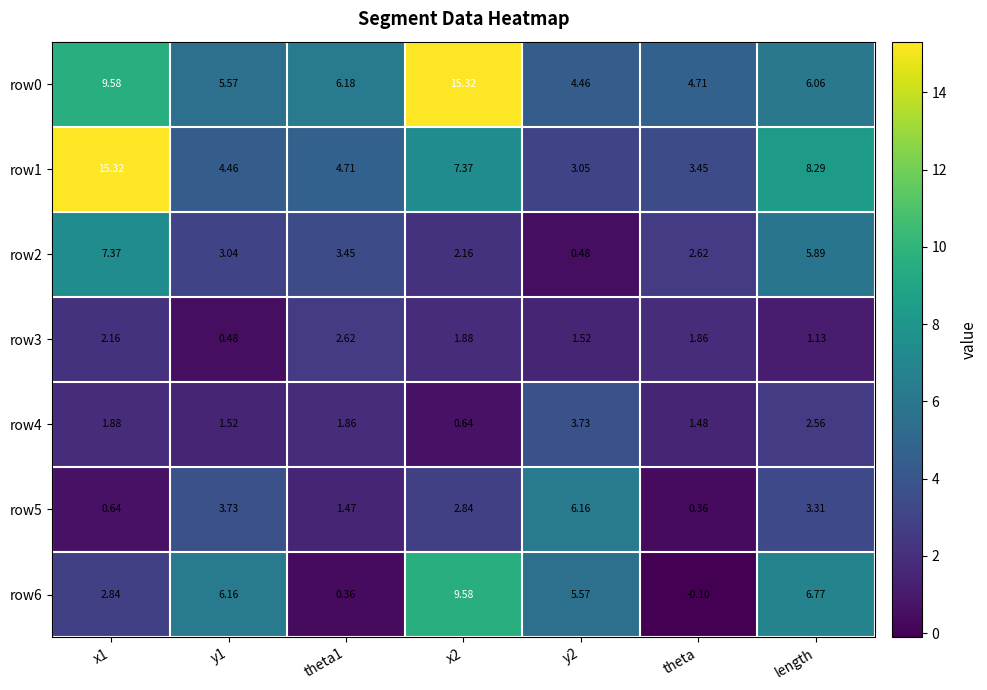

Is the value of row5 at x2 greater than the value of row1 at x2?

No